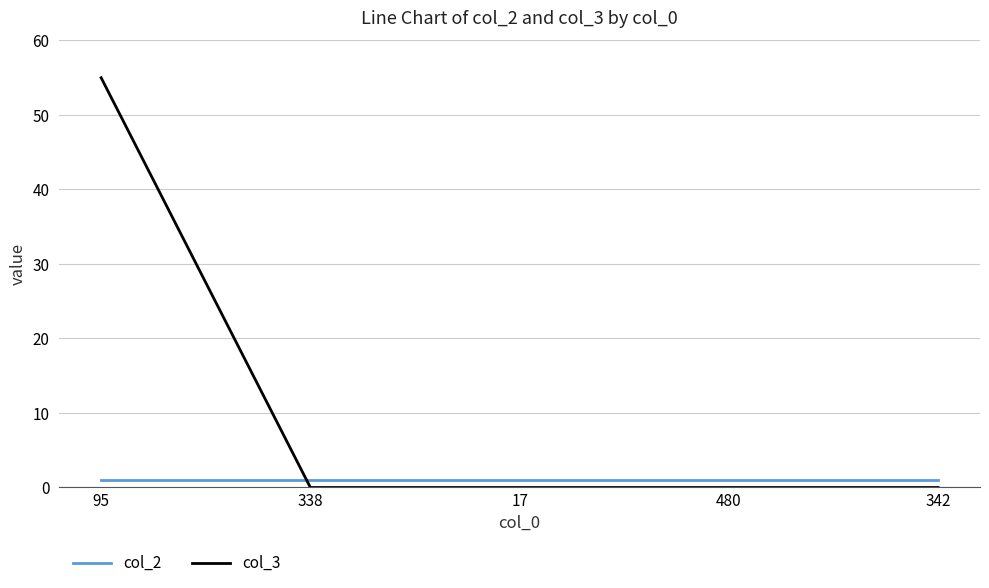

After their last crossing, which series has the higher values: col_3 or col_2?

col_2